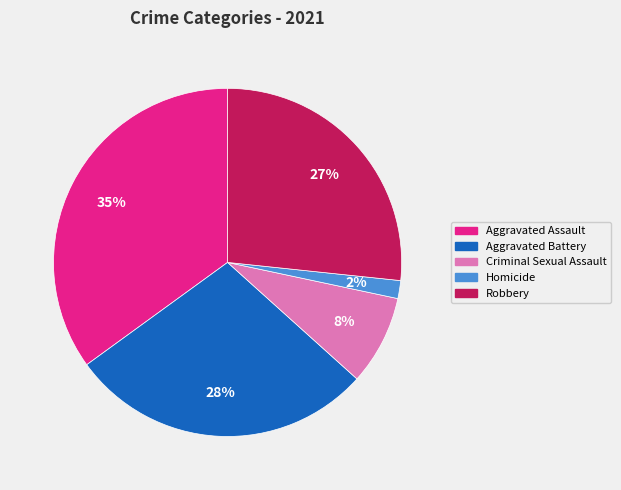

To the nearest percent, what is the difference between the largest and smallest slice percentages?

33%